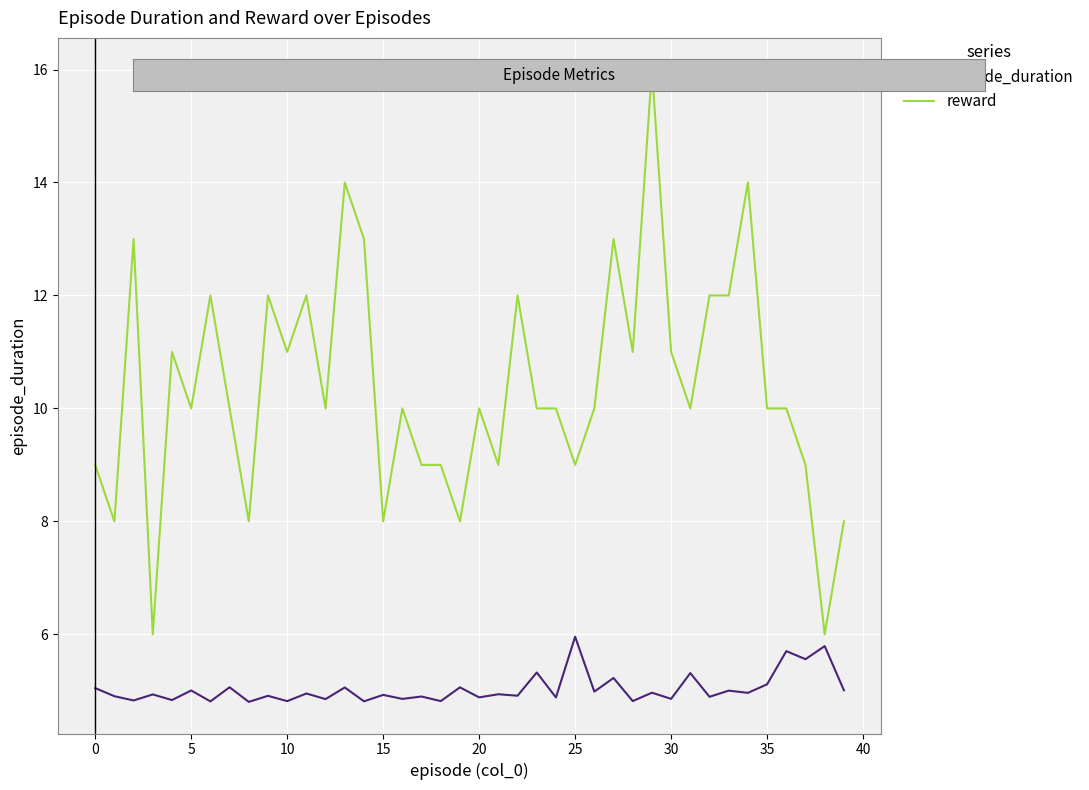

What is the maximum value shown in the chart?

16.0